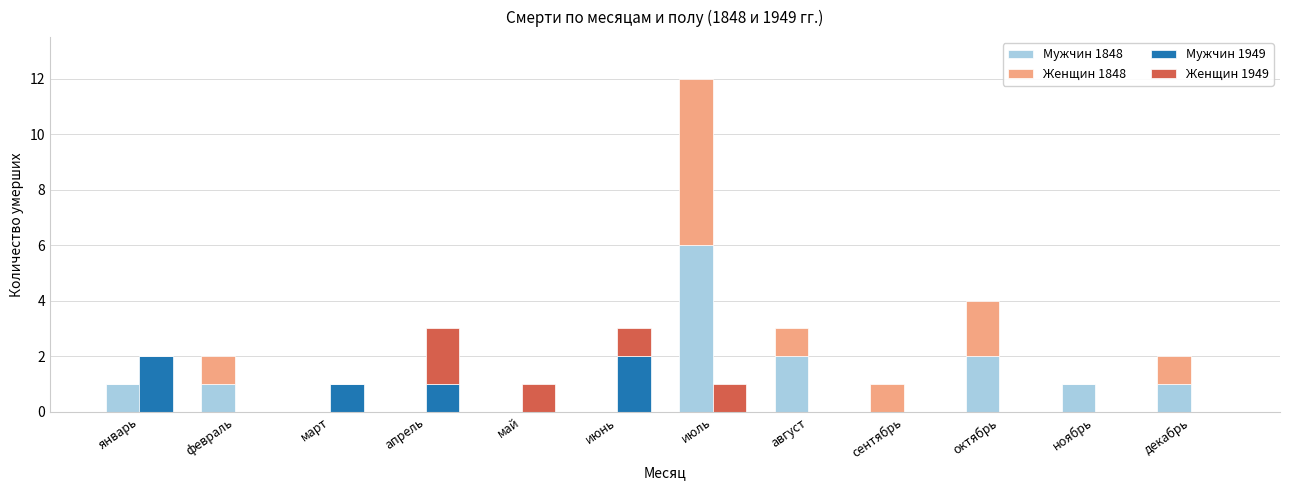

How many bars are there in each group?

4